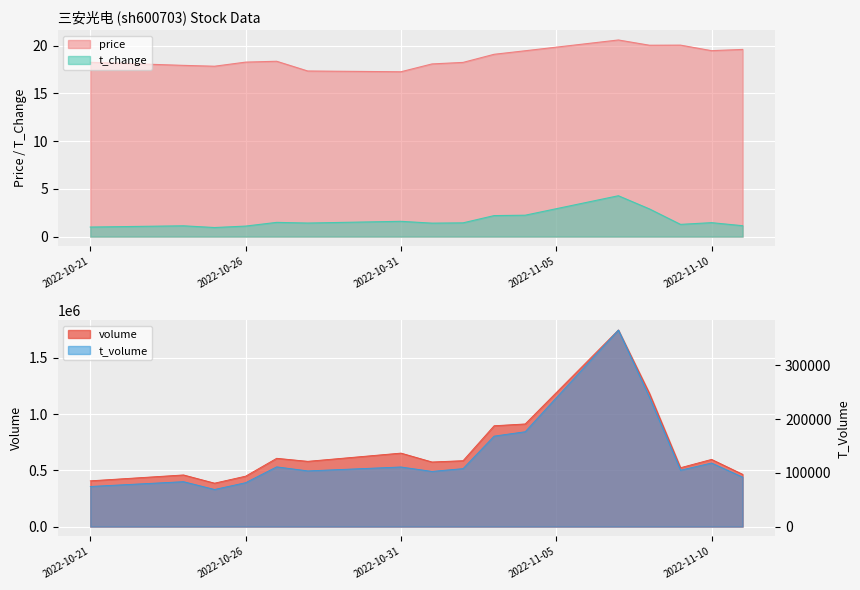

How many data points does each series have?

16